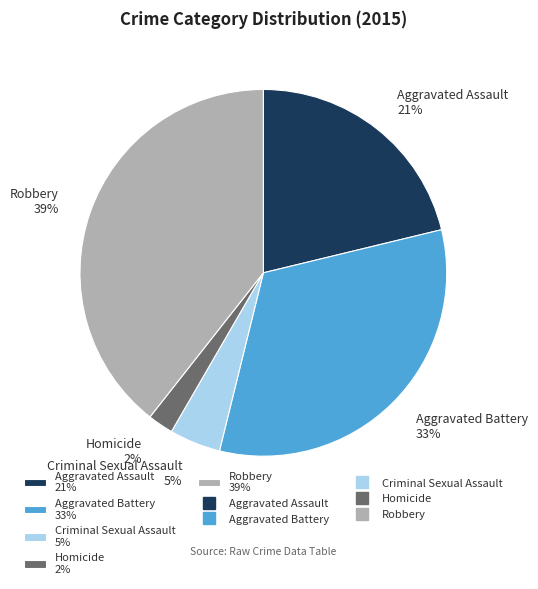

Do Criminal Sexual Assault and Homicide together represent more than half of the pie?

No